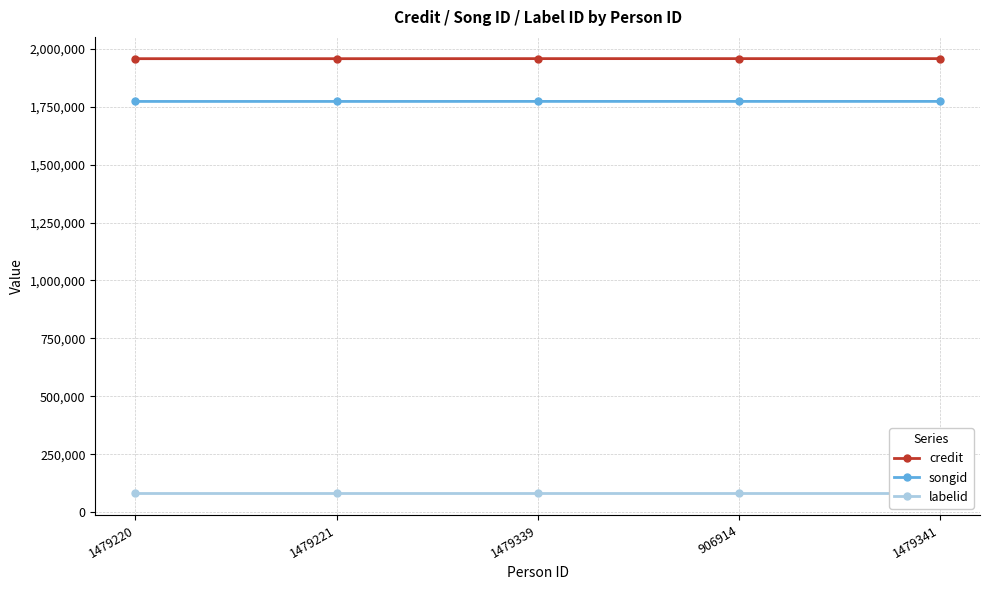

List the labels in order of credit value, smallest first.

1479220, 1479221, 1479339, 906914, 1479341